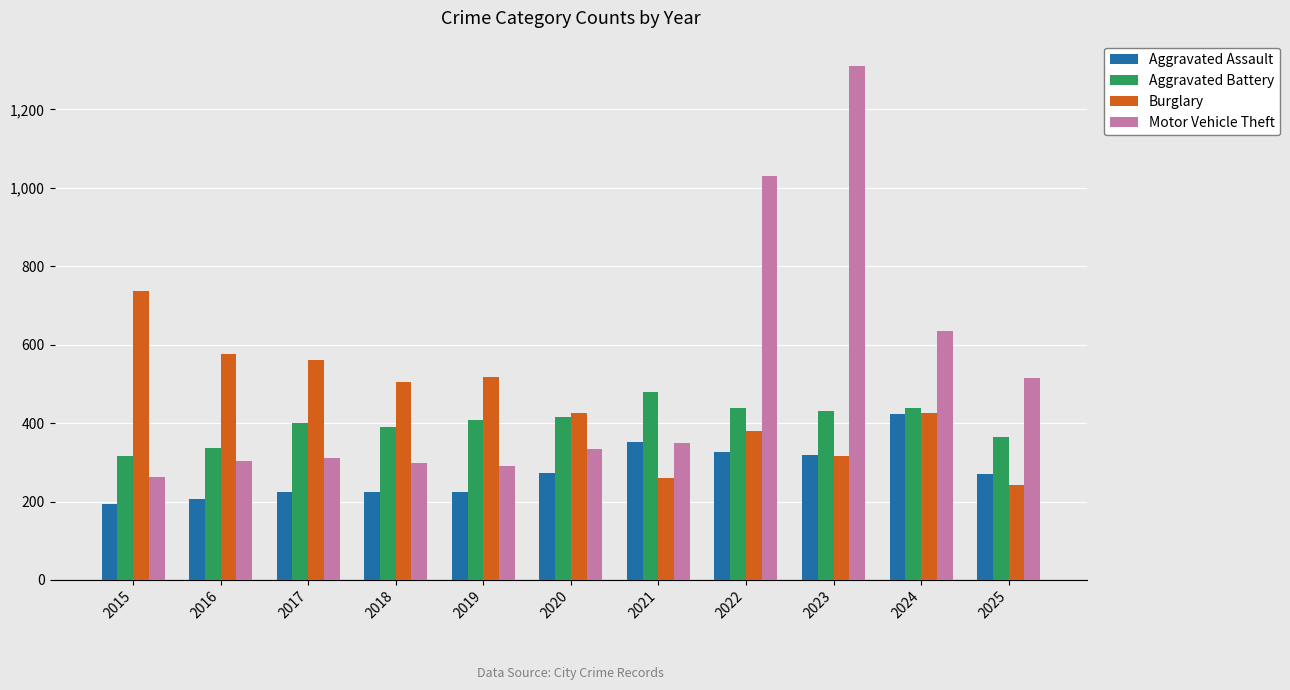

Does the chart contain any negative values?

No